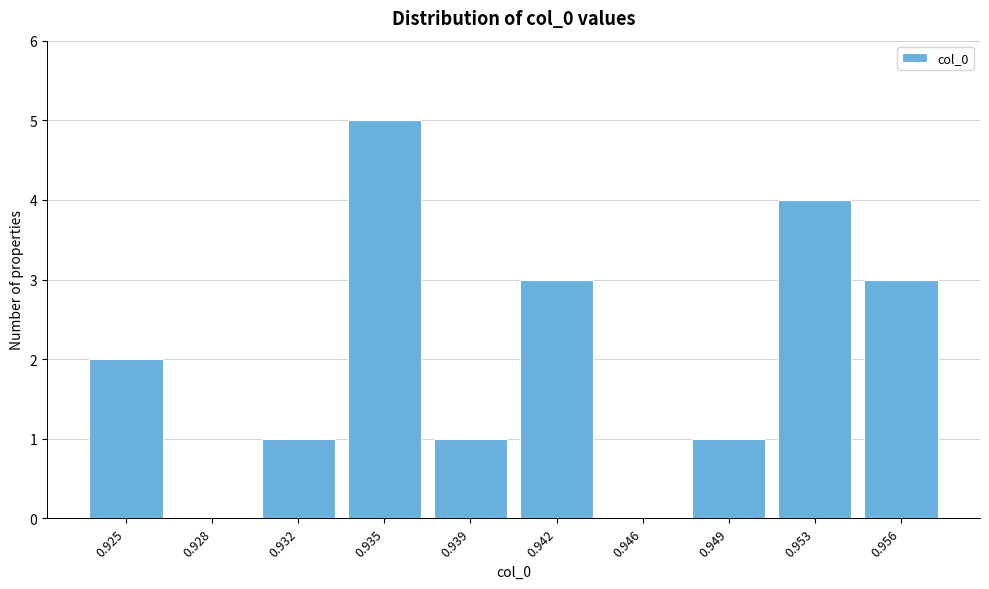

Reading left to right, transcribe all the data shown in this chart.

0.925=2	0.928=0	0.932=1	0.935=5	0.939=1	0.942=3	0.946=0	0.949=1	0.953=4	0.956=3